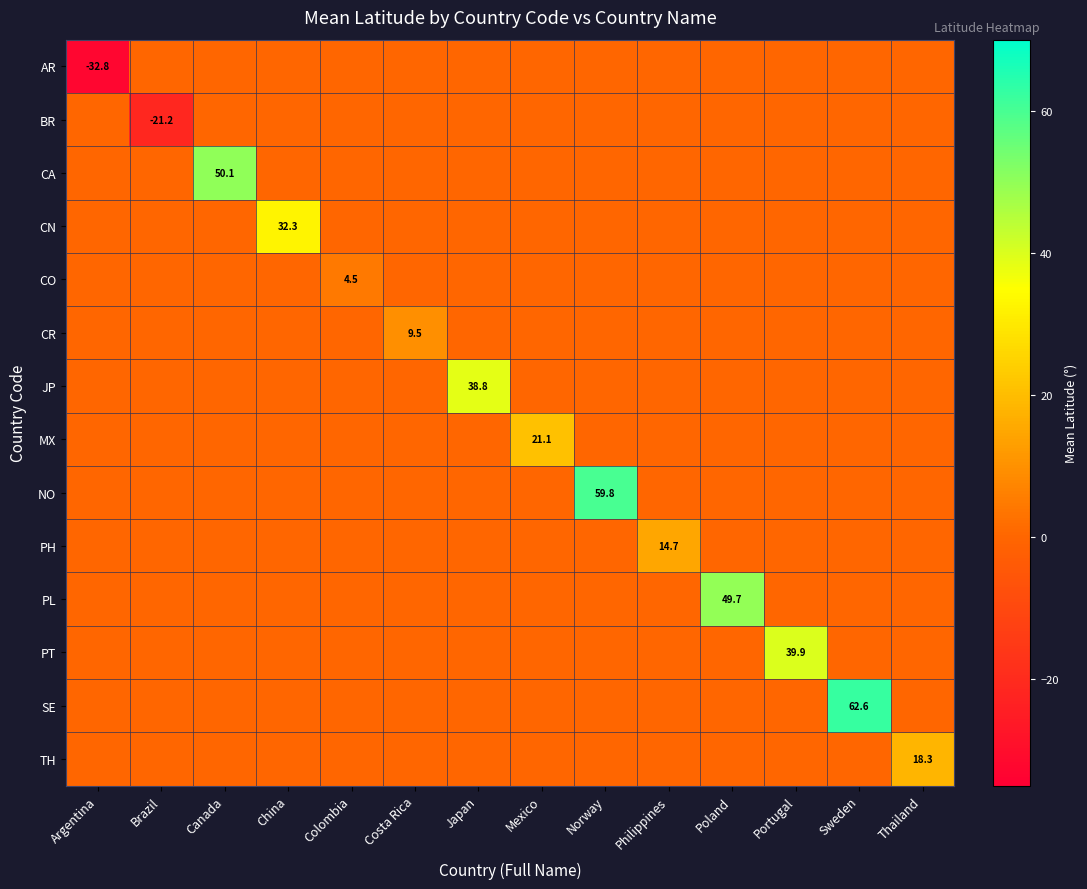

The value of CO at Colombia is 6.7. True or false?

False